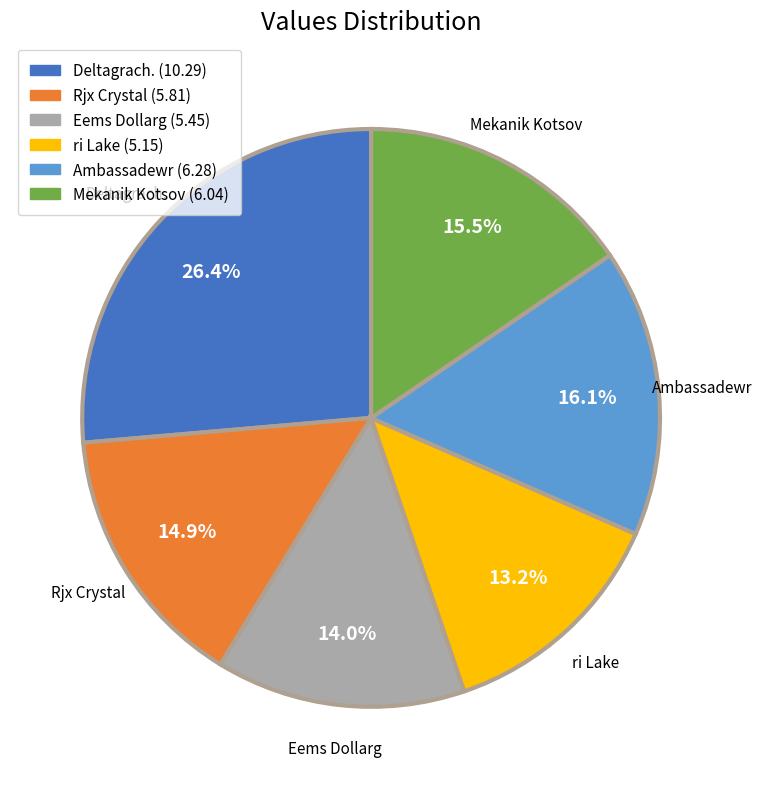

To the nearest percent, what is the combined percentage of ri Lake and Rjx Crystal?

28%